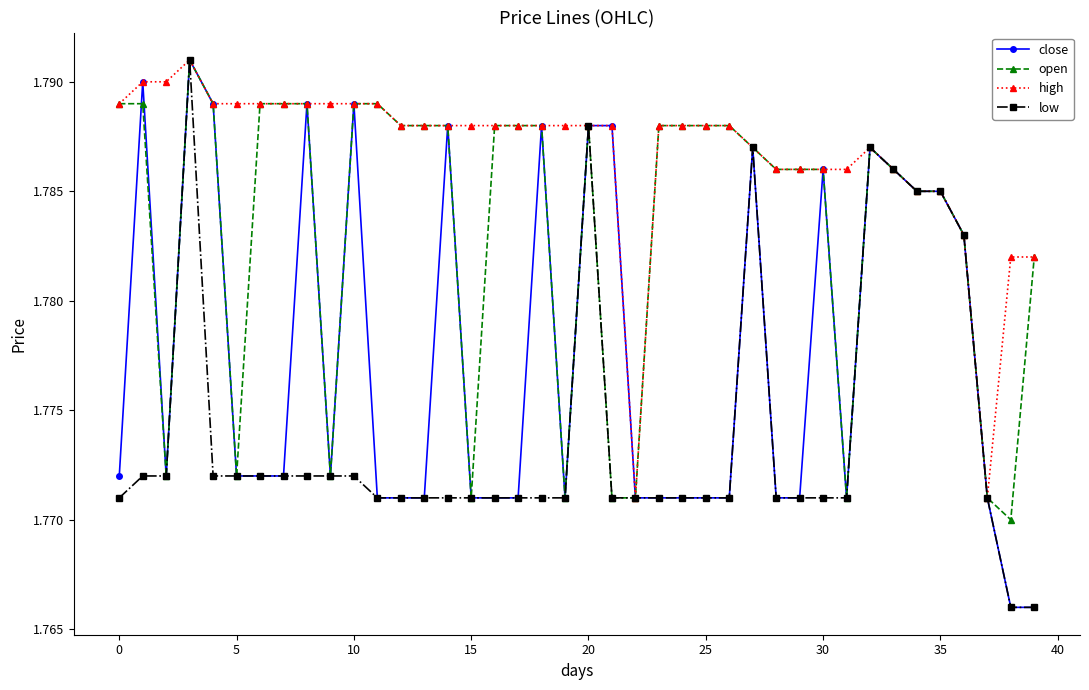

Count the high values in the range 1 to 2.

40